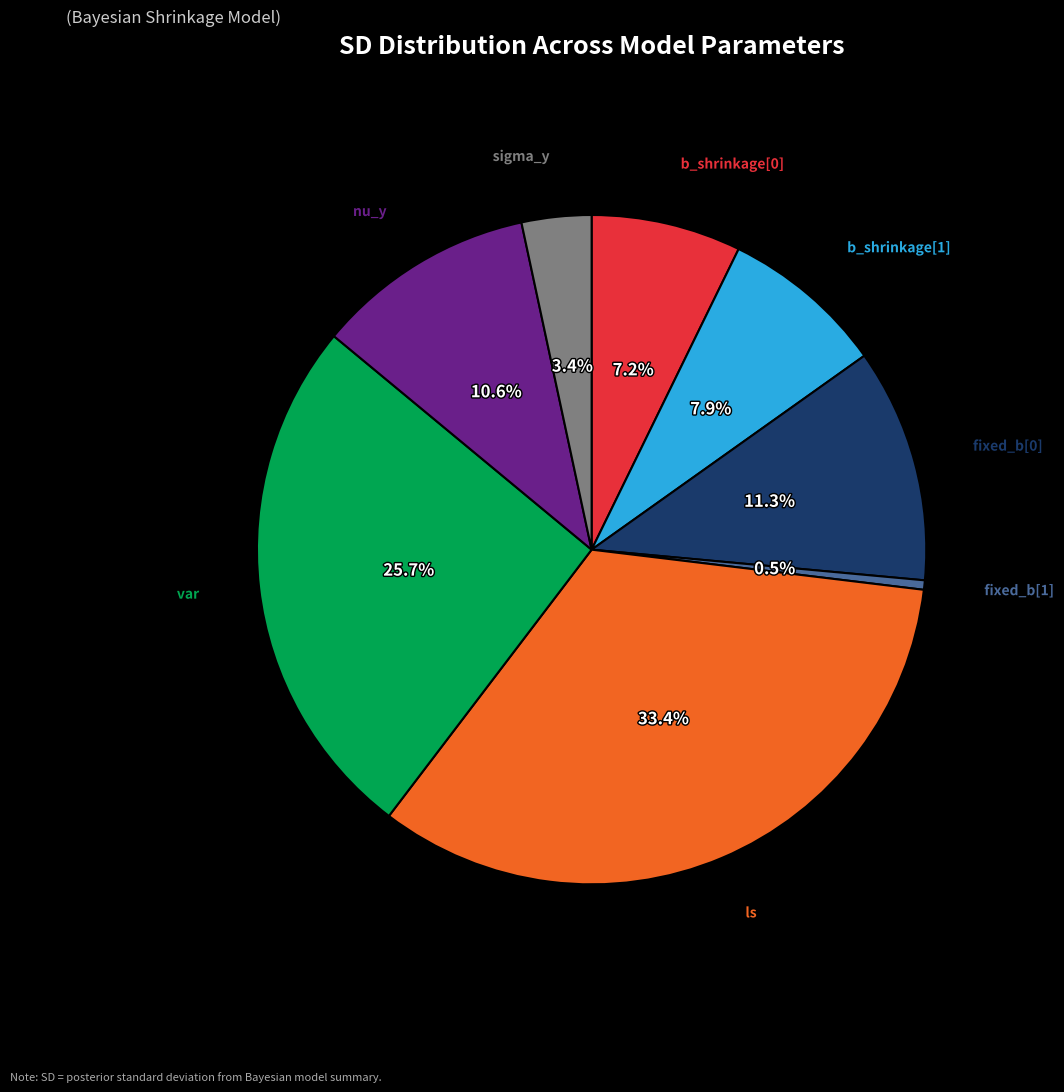

To the nearest percent, what is the average slice percentage?

12%